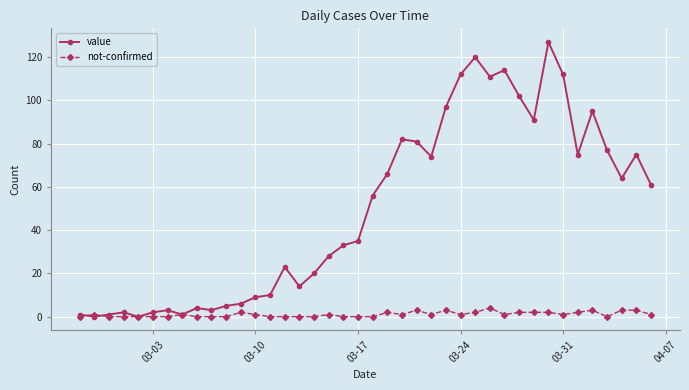

True or false: value has more than 2 interior local peaks.

True